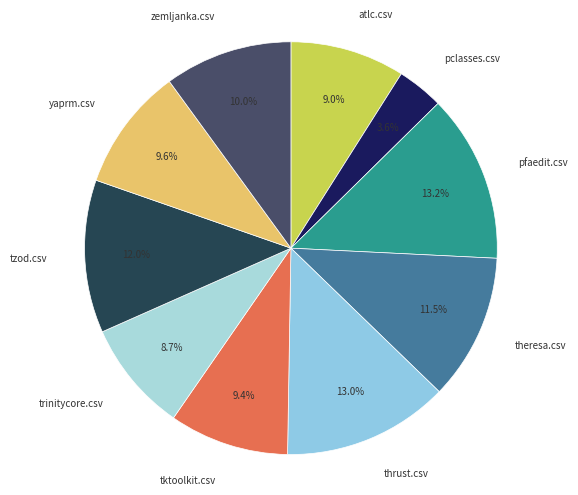

Is it true that pfaedit.csv is 13% of the pie?

True